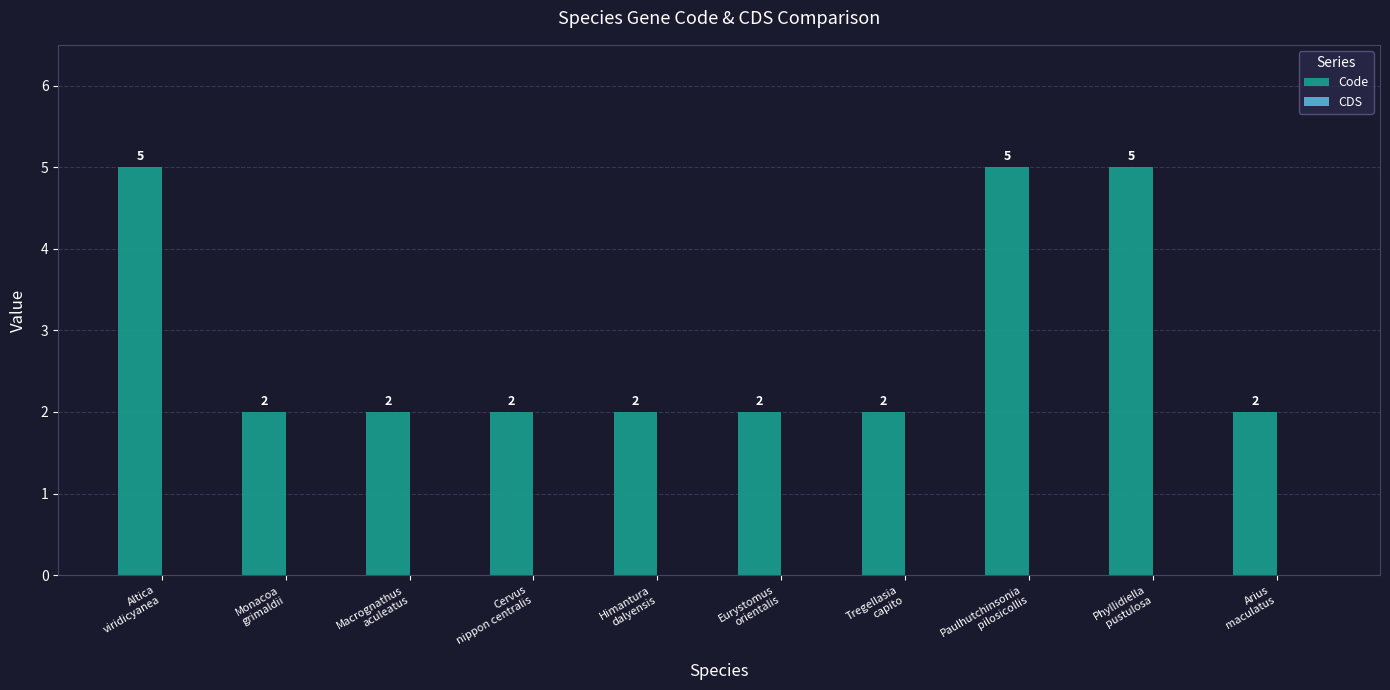

Does the chart contain any negative values?

No